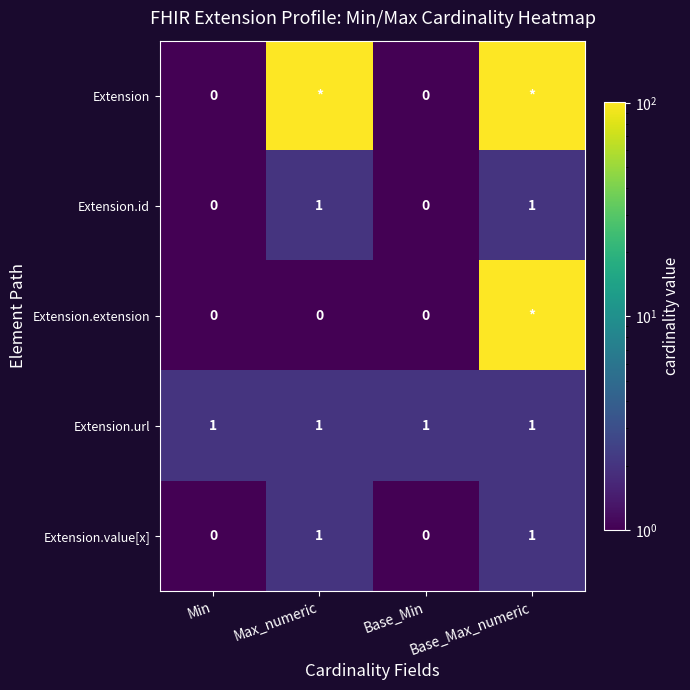

Which has a higher value, Max_numeric or Base_Max_numeric?

Max_numeric